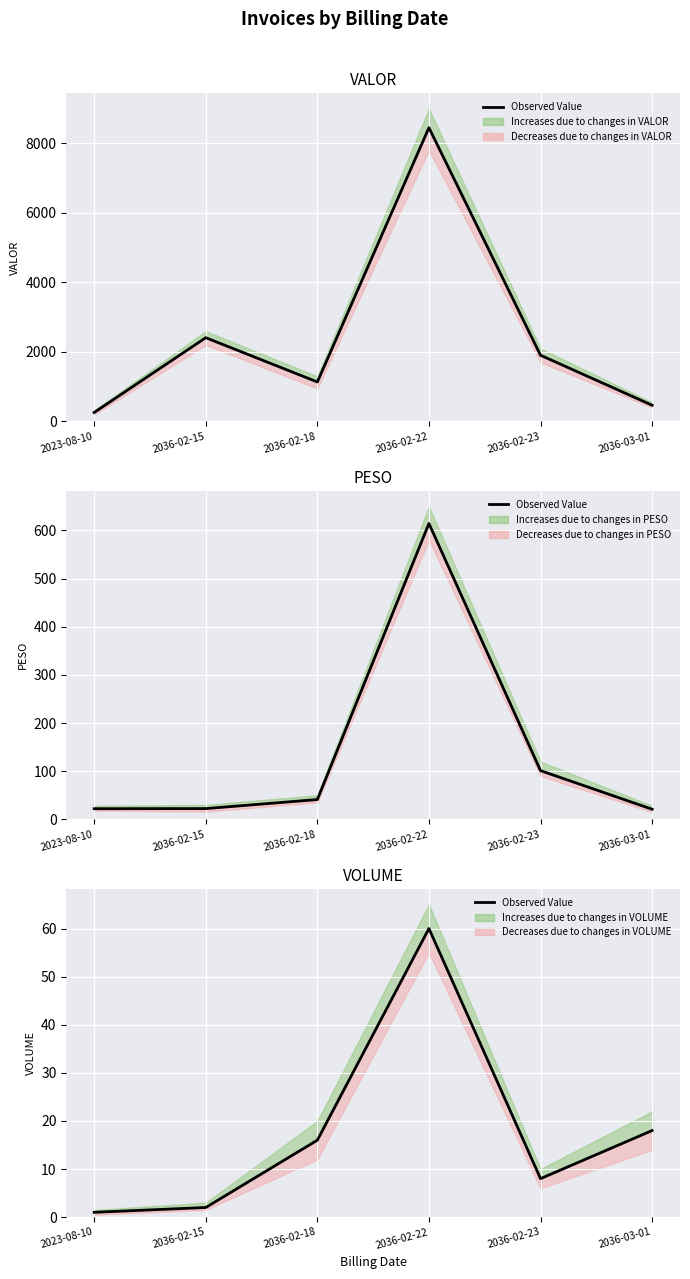

List the labels in order of value, smallest first.

2023-08-10, 2036-02-15, 2036-02-23, 2036-02-18, 2036-03-01, 2036-02-22